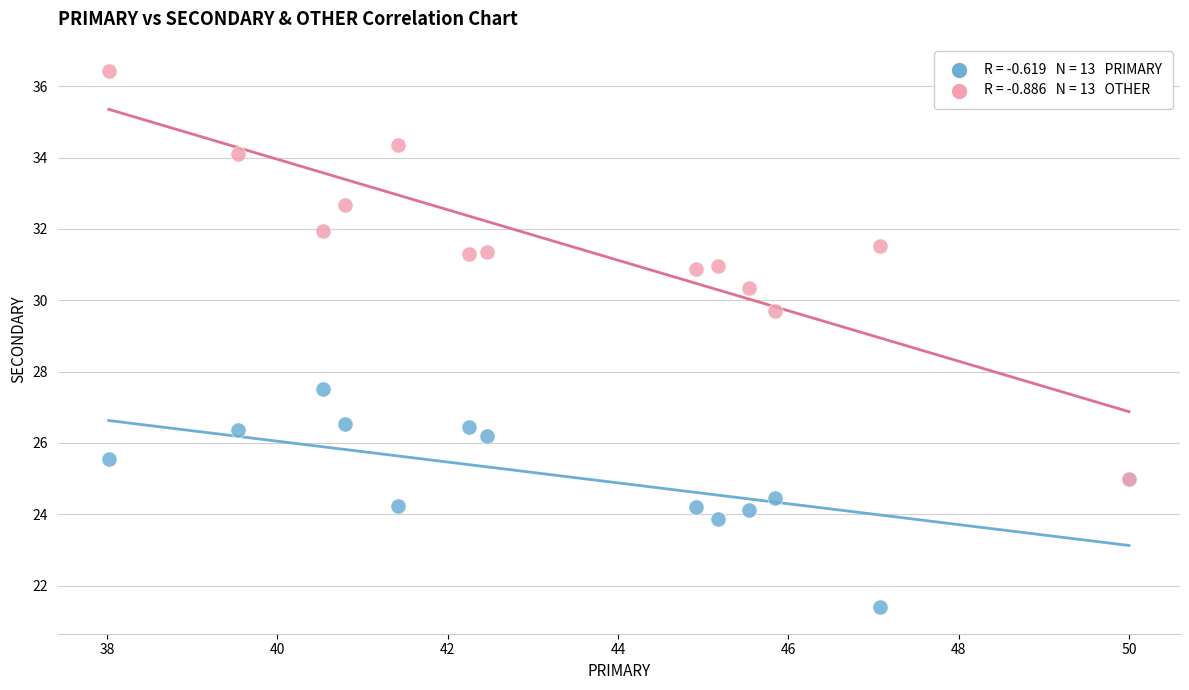

Across all series, what Y value is closest to 28?

27.5